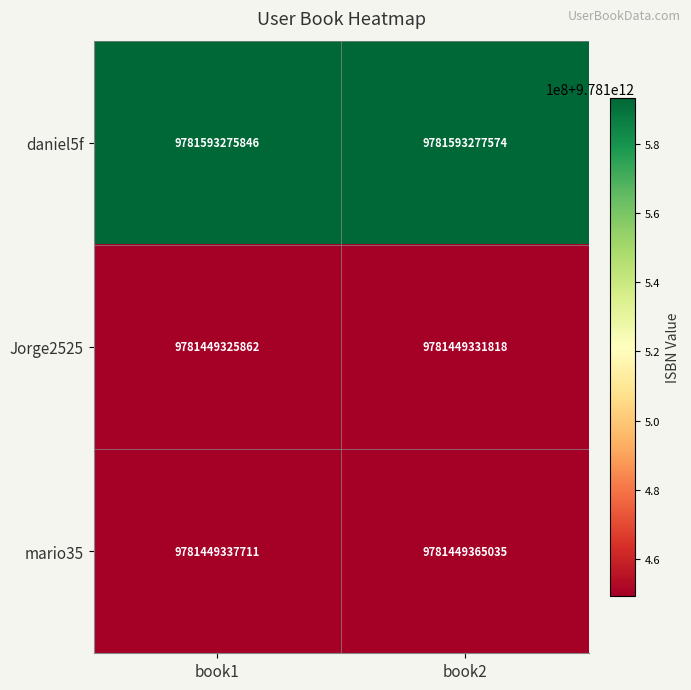

What is the difference between the highest and lowest values at book1?

143949984